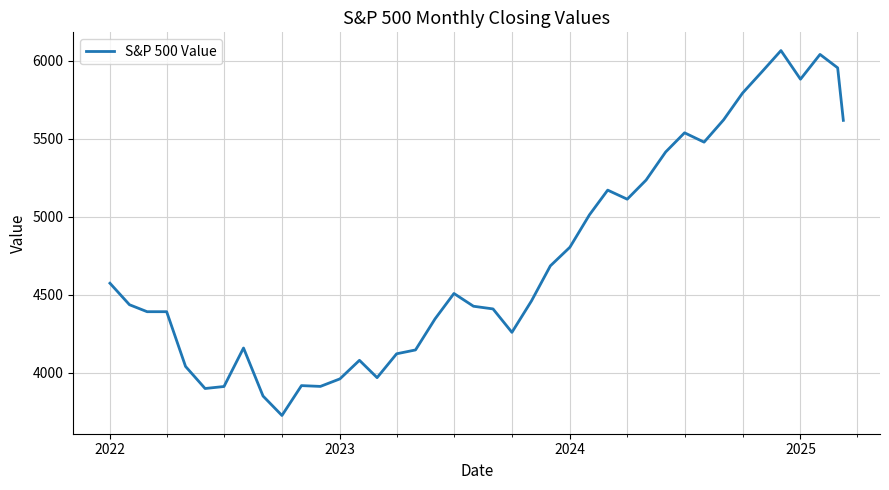

What is the smallest value displayed?

3726.1